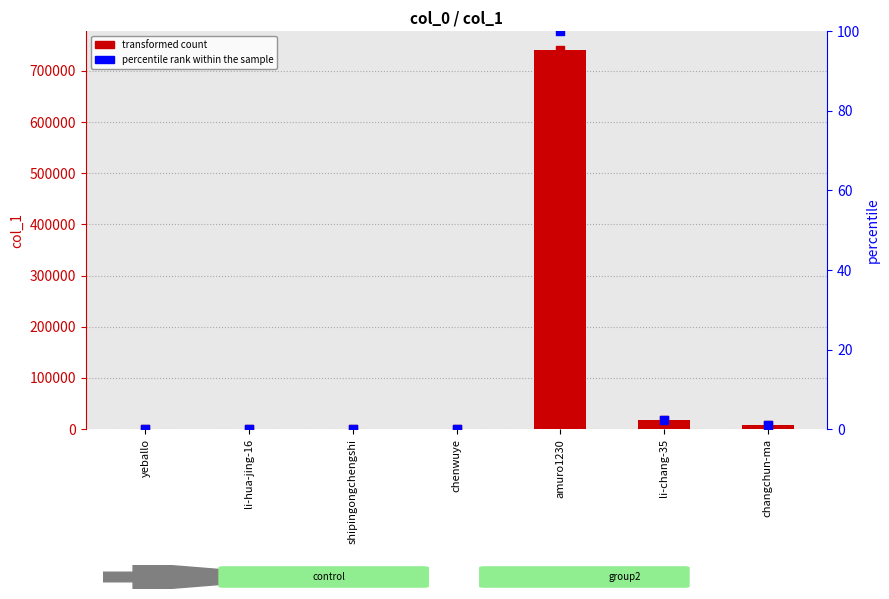

What is the total value across all series at shipingongchengshi?

46.0